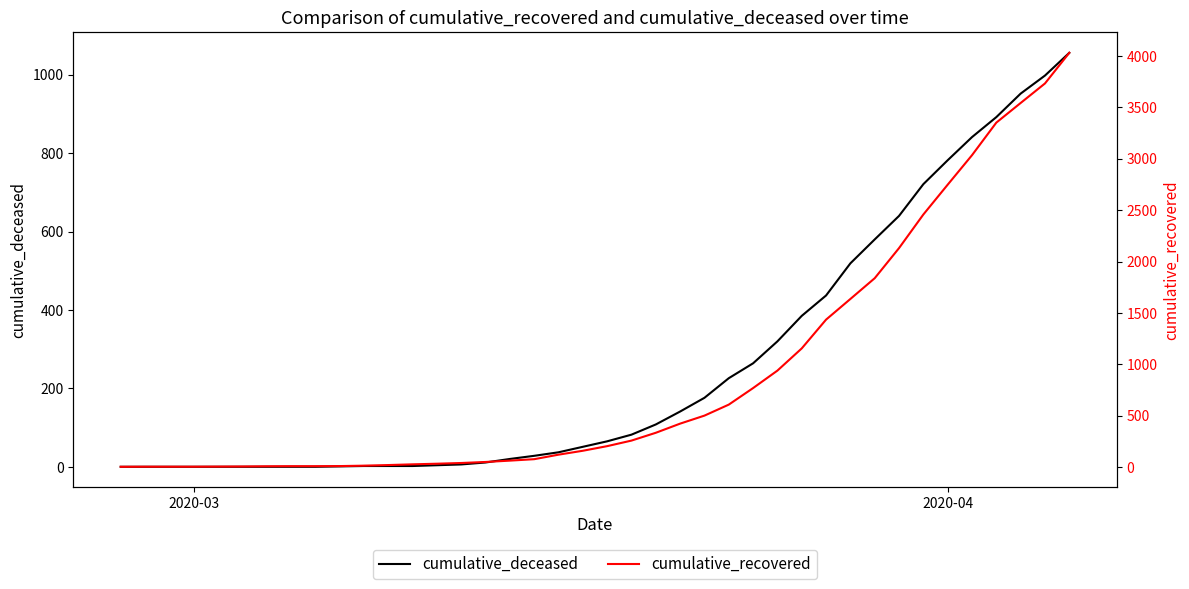

Rank the series by their maximum value, from highest to lowest.

cumulative_recovered, cumulative_deceased